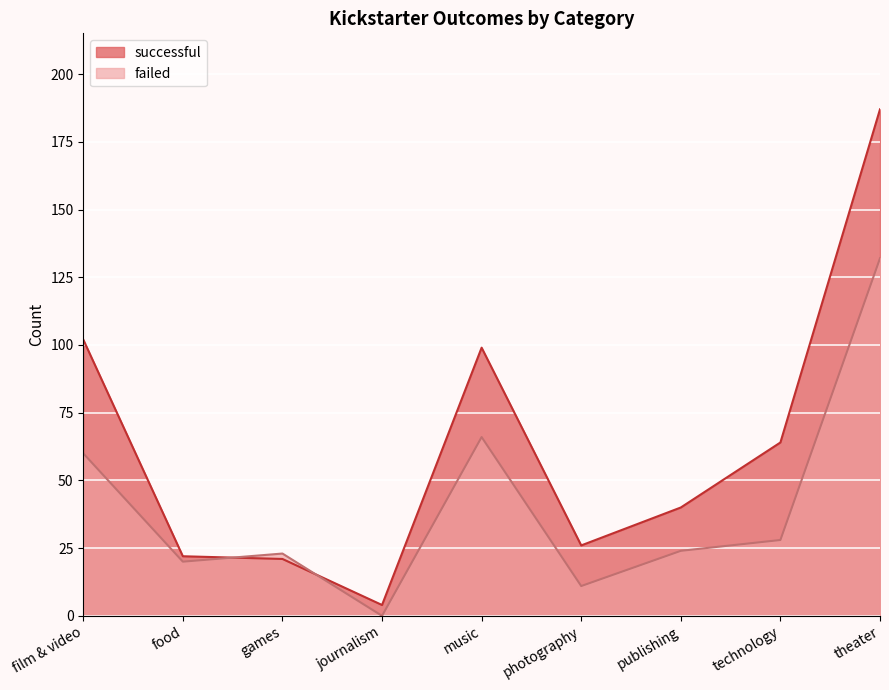

What are all the series names shown in the legend?

successful, failed